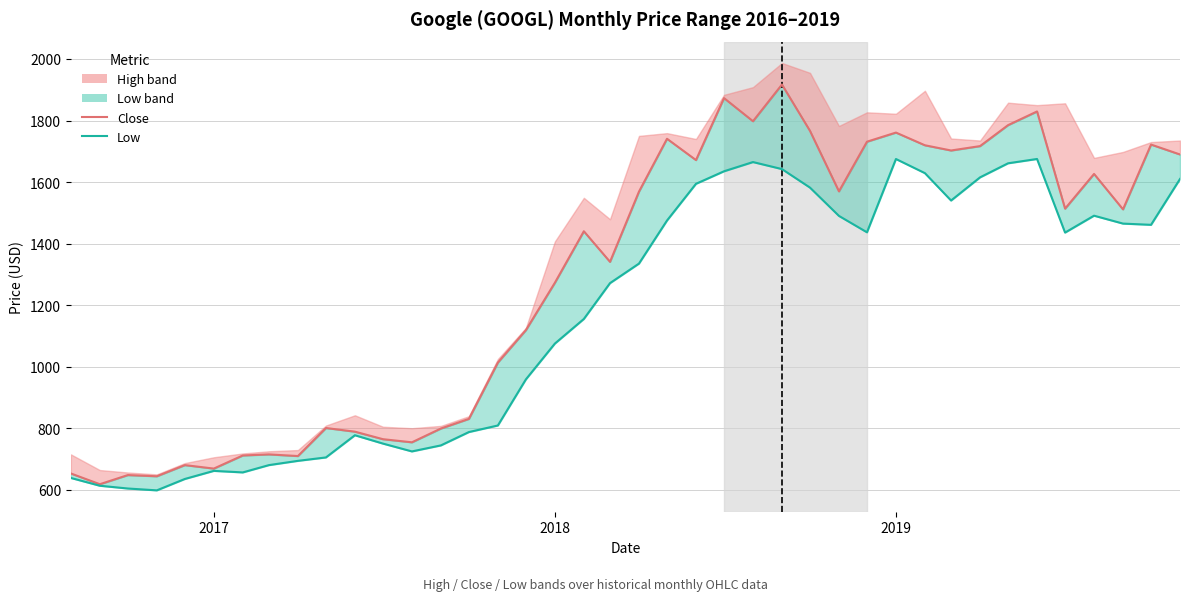

What is the value of the Close point at the 31st from the left?

1719.6